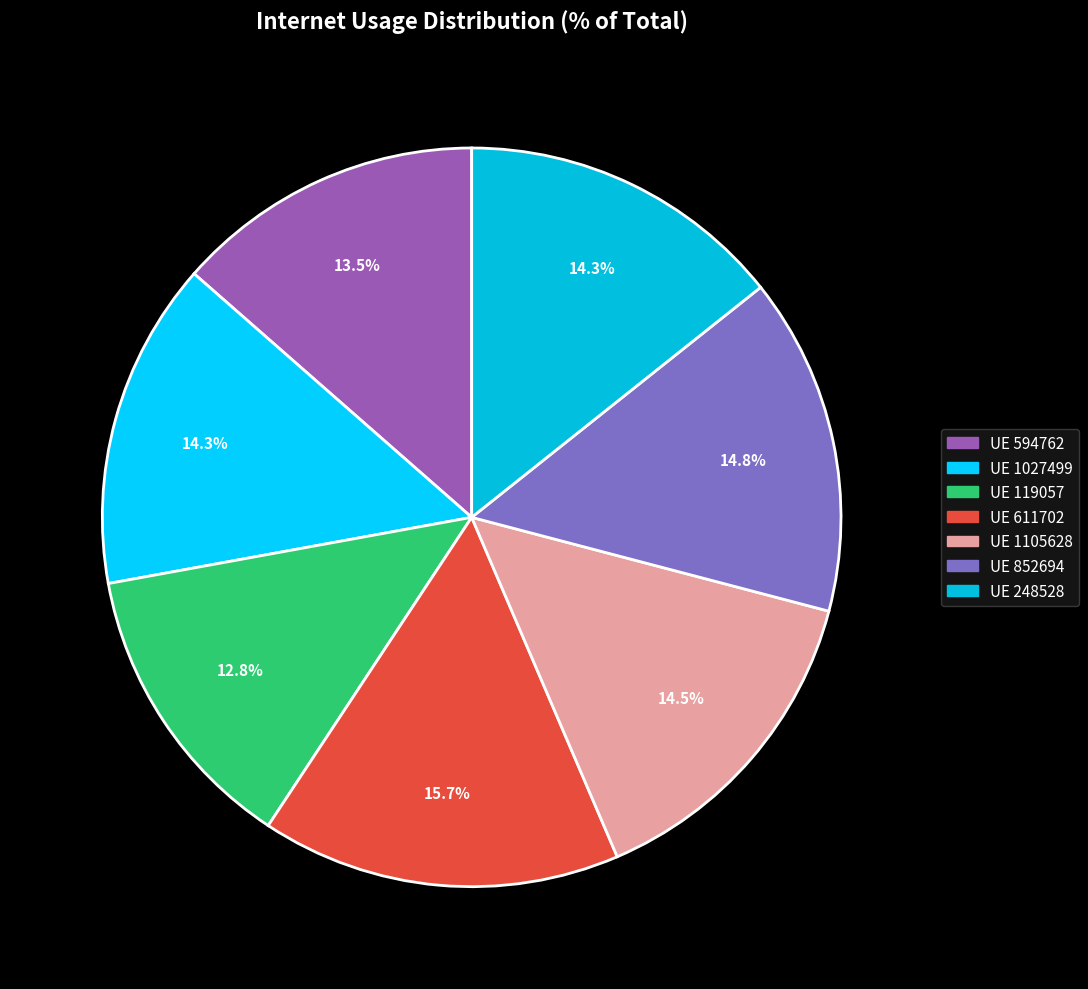

Is there a majority slice in this chart?

No